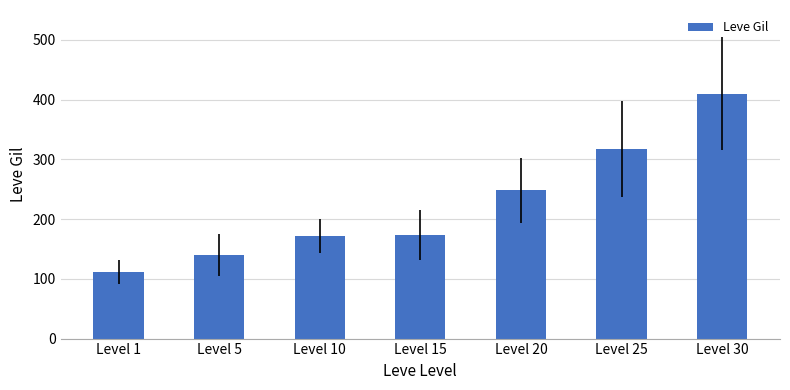

What is the value of the 2nd bar from the left?

140